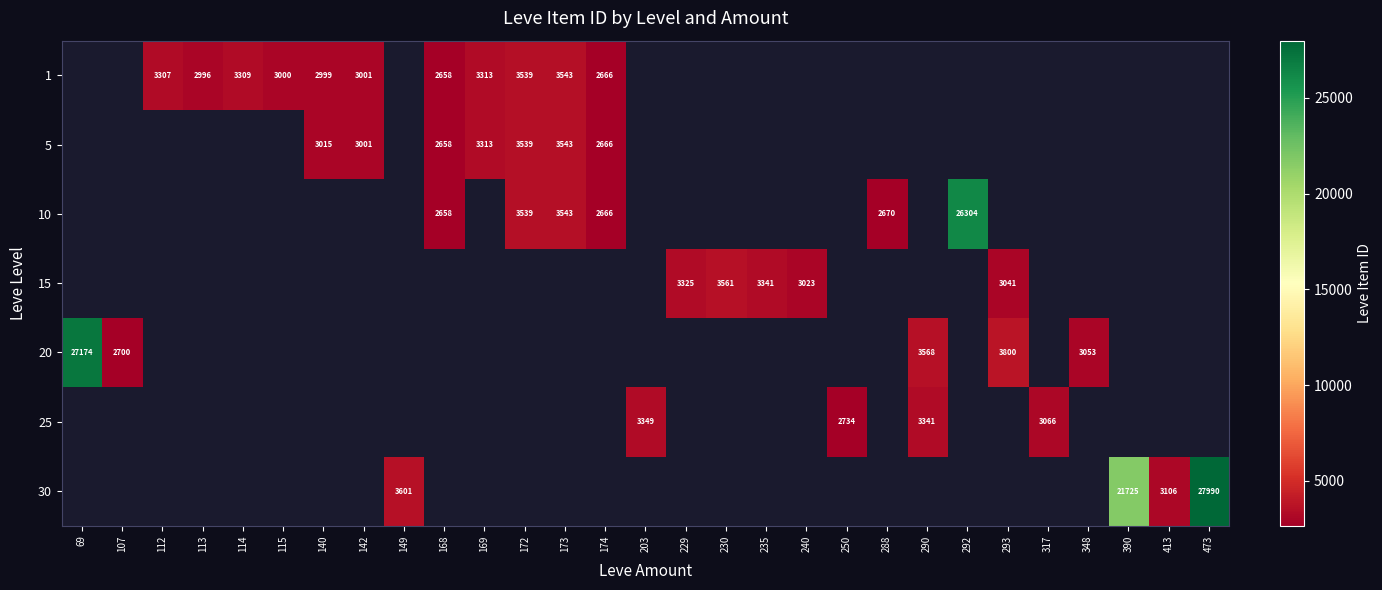

What is the sum of the 15 values at 229 and 235?

6666